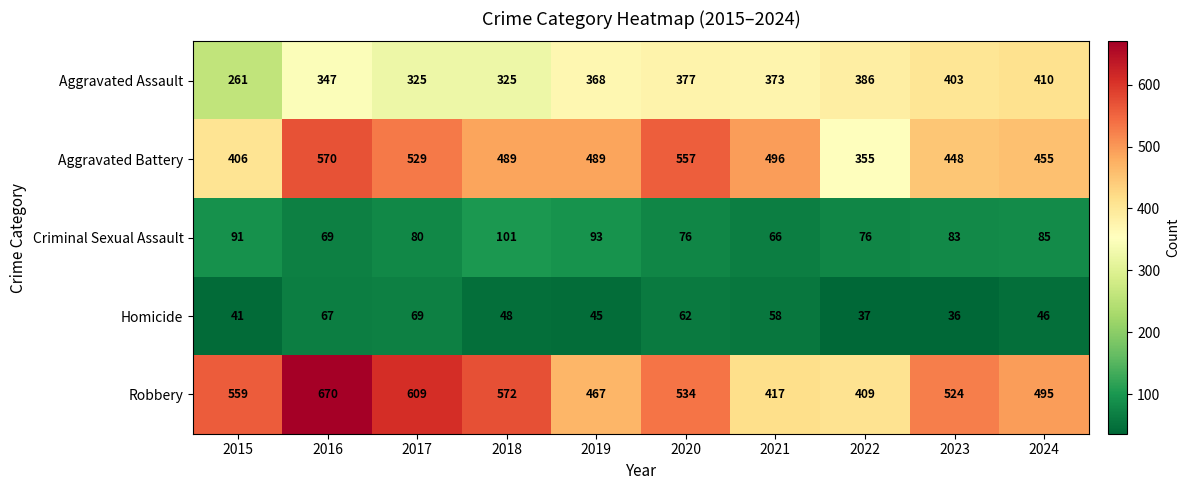

Where is Homicide nearest to the value 52?

2018